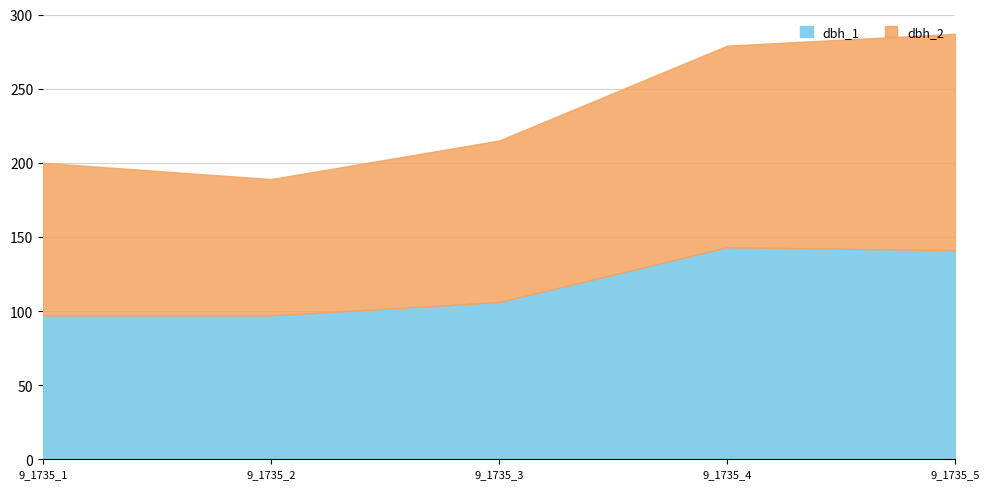

Reading left to right, list all the values displayed in this chart.

dbh_1: 97	97	106	143	141
dbh_2: 103	92	109	136	146